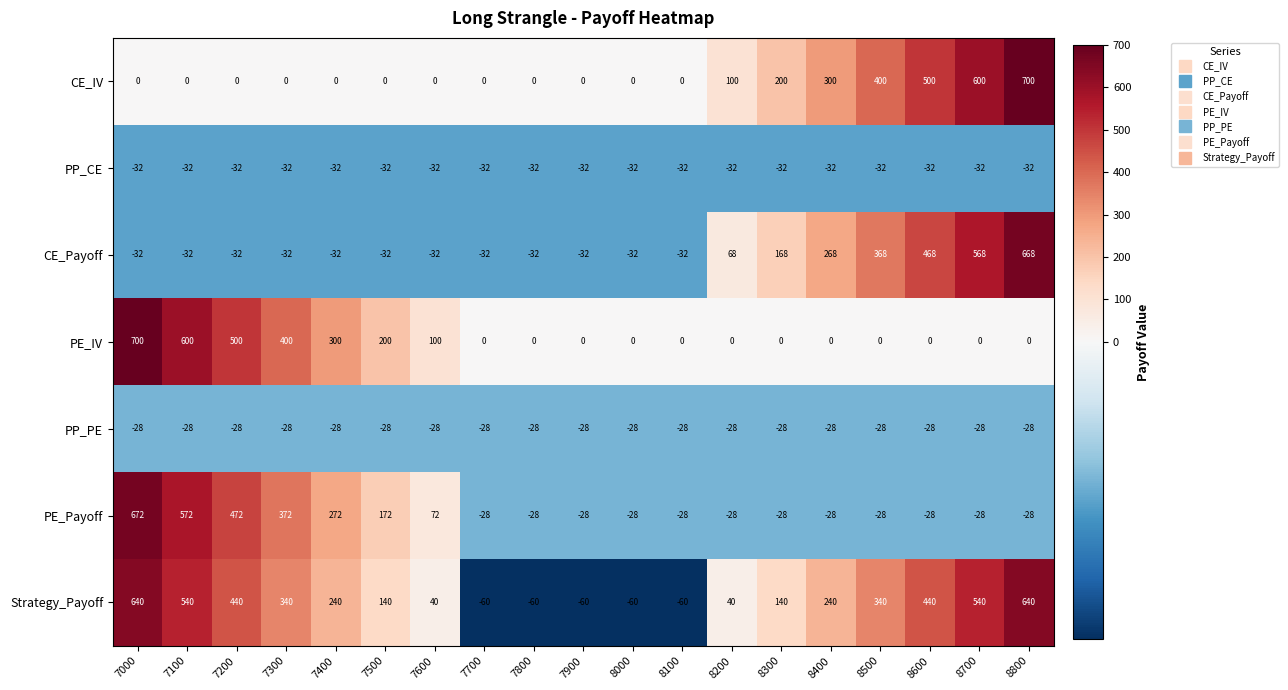

How many CE_Payoff values are between -32 and 268?

15